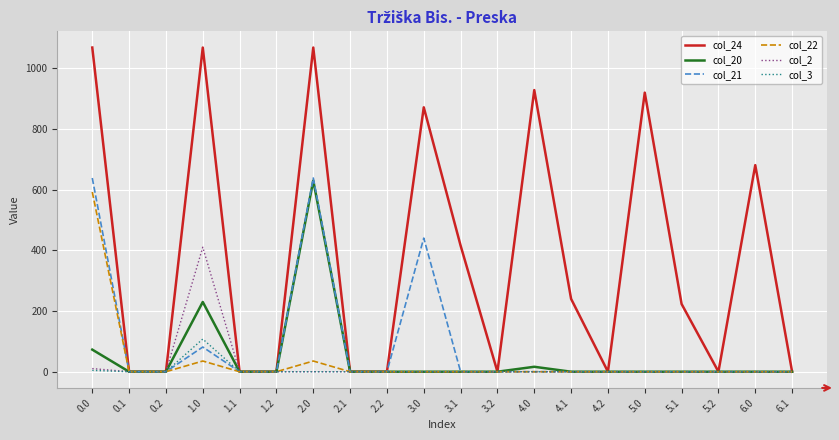

What is the sum of all col_3 values?

112.0